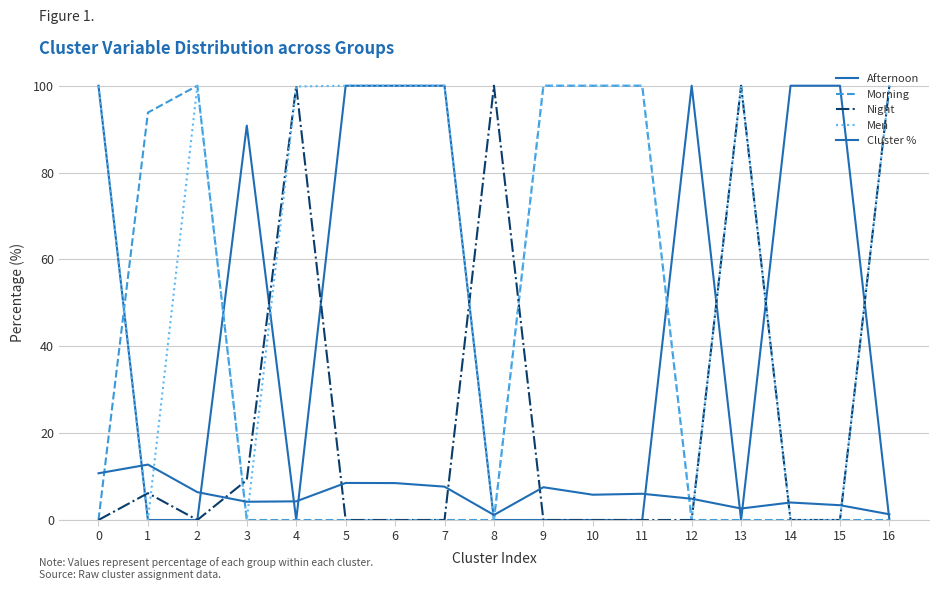

Where is Men nearest to the value 50?

4